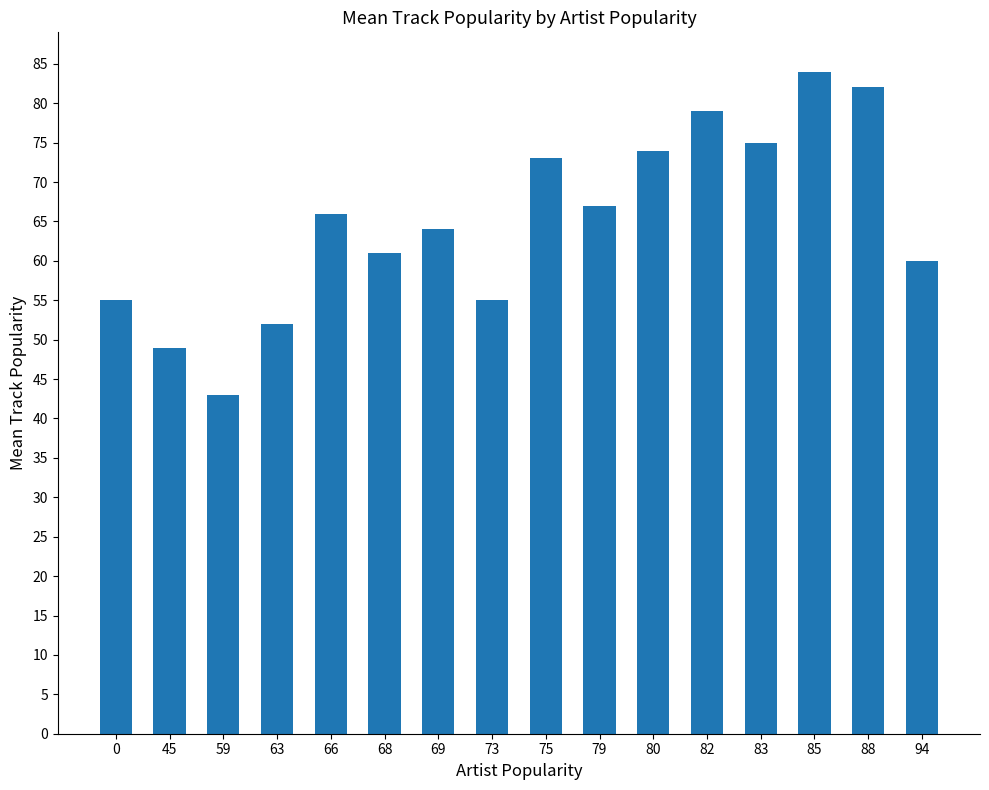

True or false: the data shows 70 at 63.

False